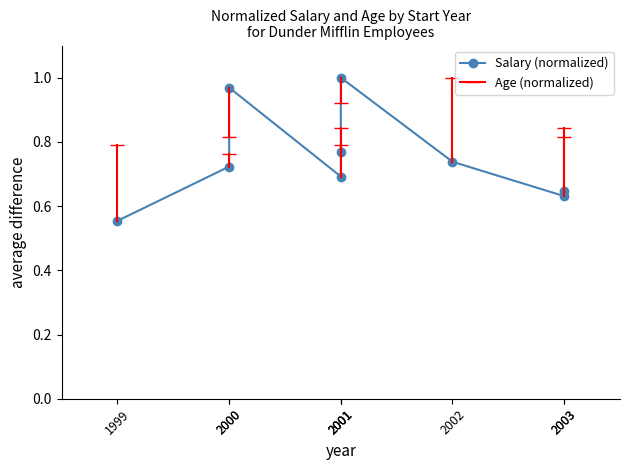

At which label is the value closest to 0?

1999